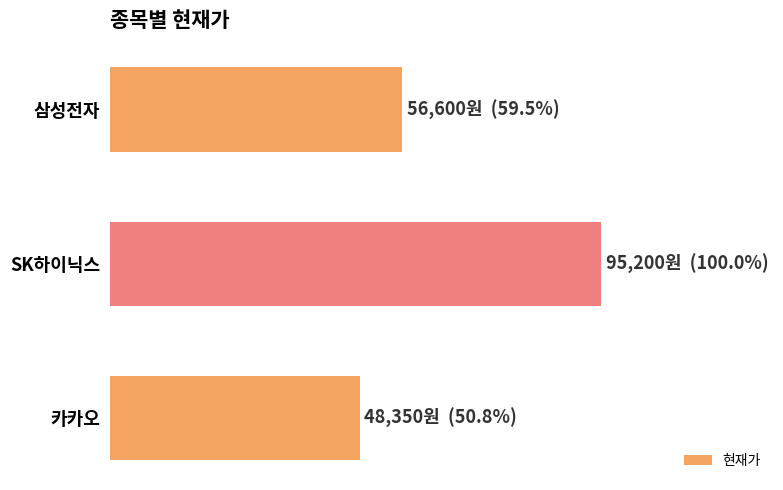

List the labels in order of value, smallest first.

카카오, 삼성전자, SK하이닉스